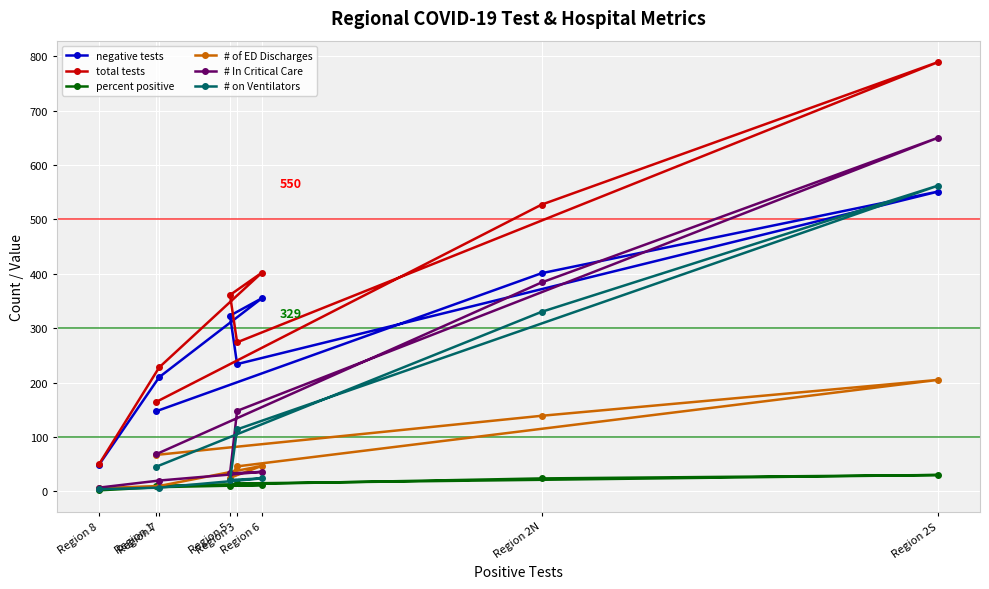

Is the value of # of ED Discharges at Region 8 greater than the value of # on Ventilators at Region 2S?

No